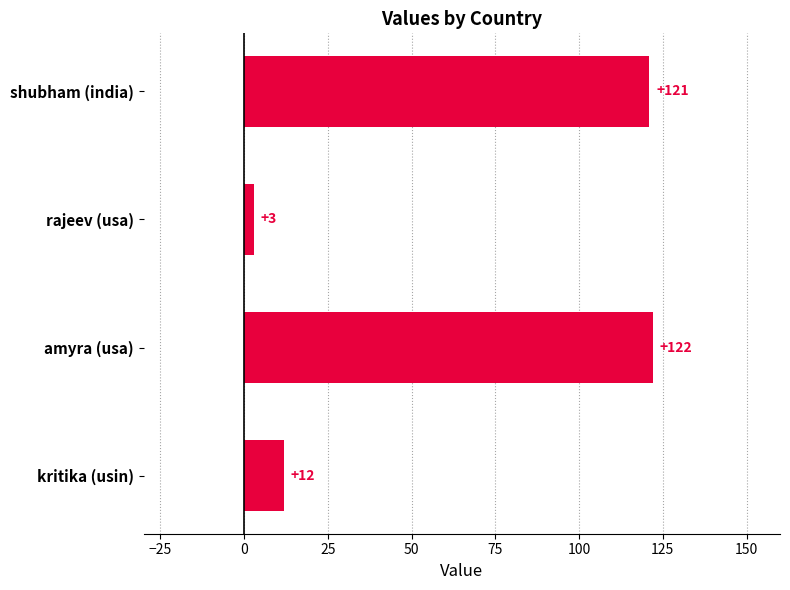

Is it true that the value at kritika (usin) is 3?

False